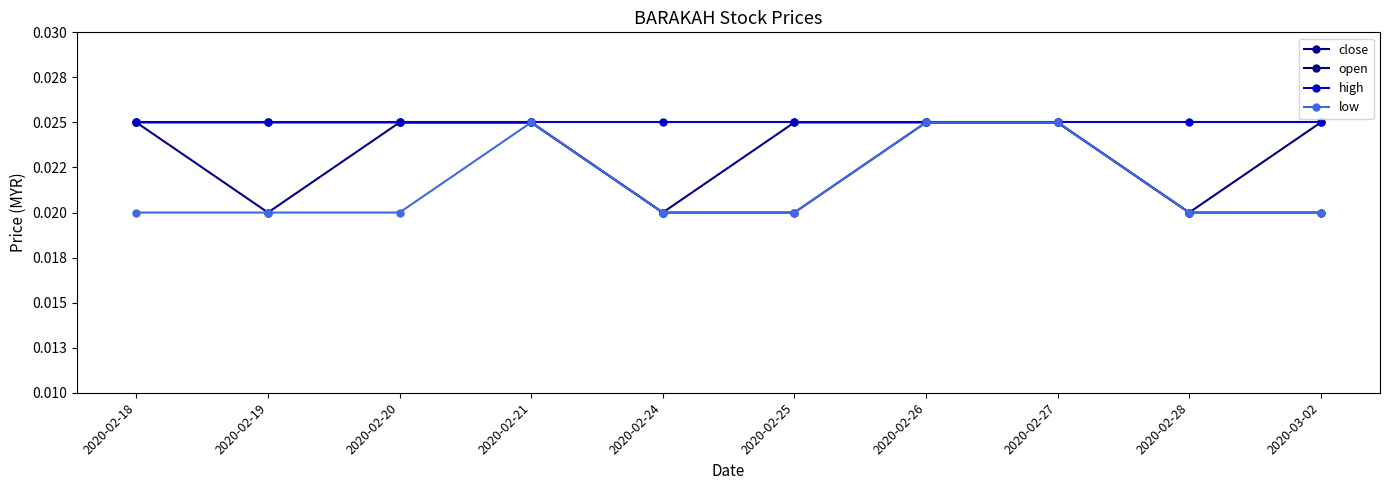

In low, how many points are higher than both neighbors (excluding endpoints)?

1